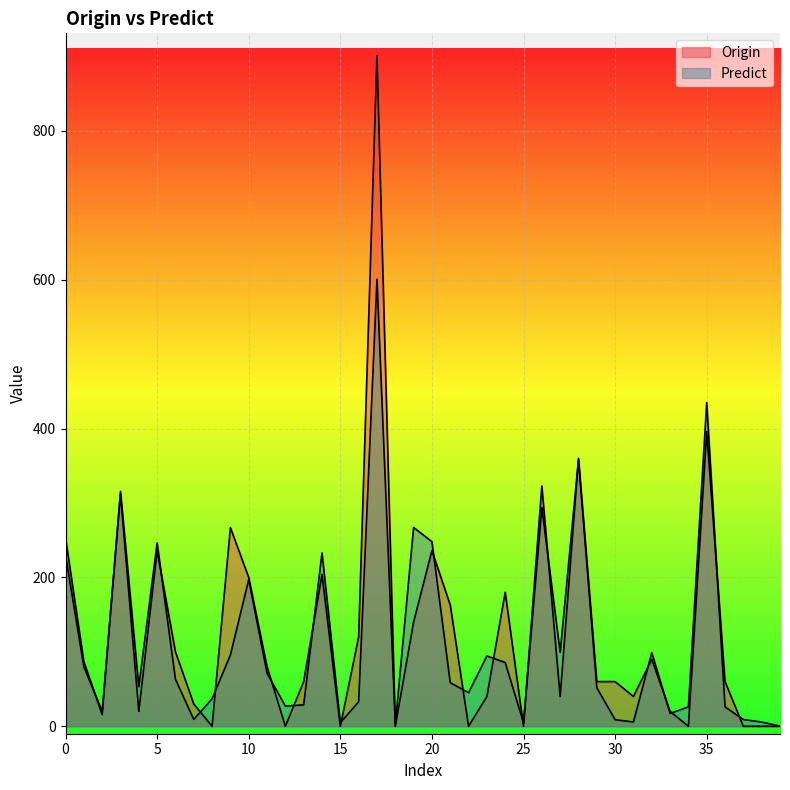

How many intersections are there between Predict and Origin?

22